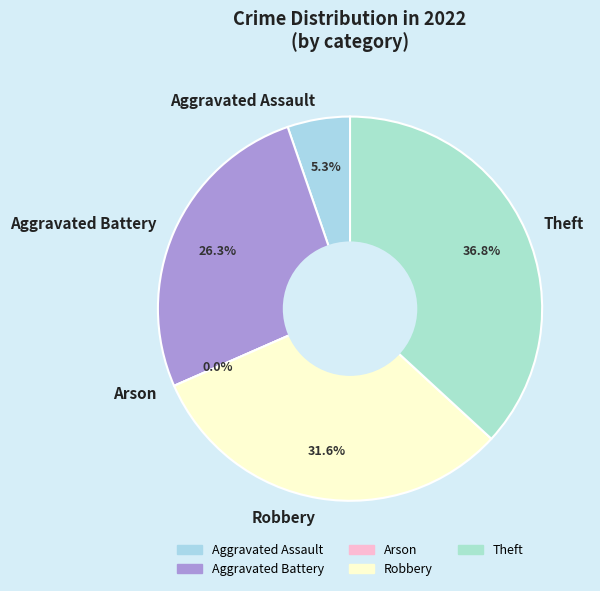

To the nearest percent, what is the combined percentage of Aggravated Battery and Robbery?

58%